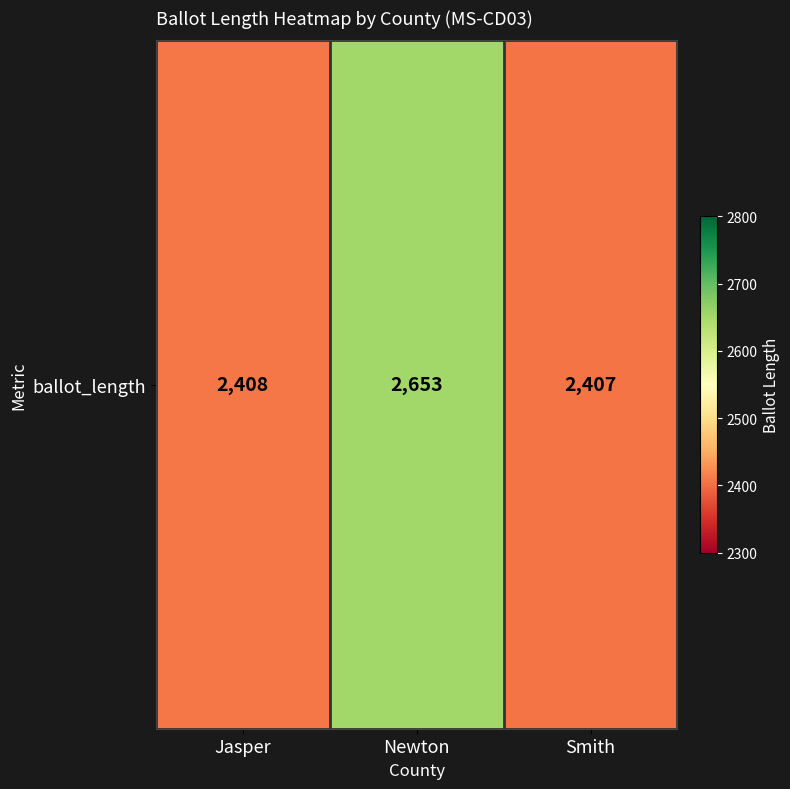

What is the approximate value at Newton, to the nearest 5?

2655